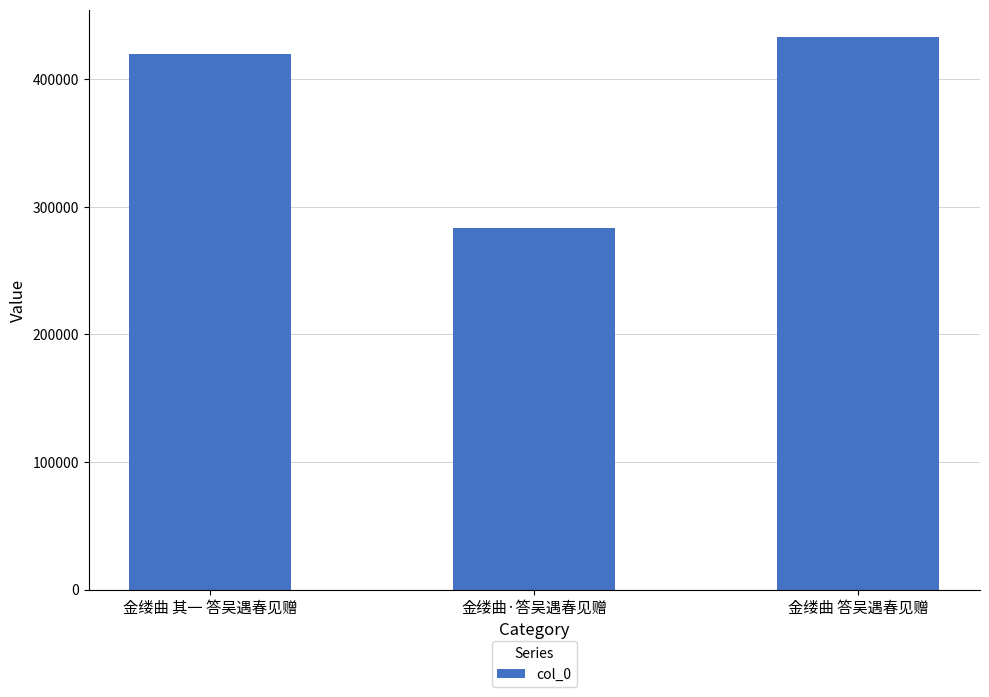

Is it true that the value at 金缕曲·答吴遇春见赠 is 283599?

True